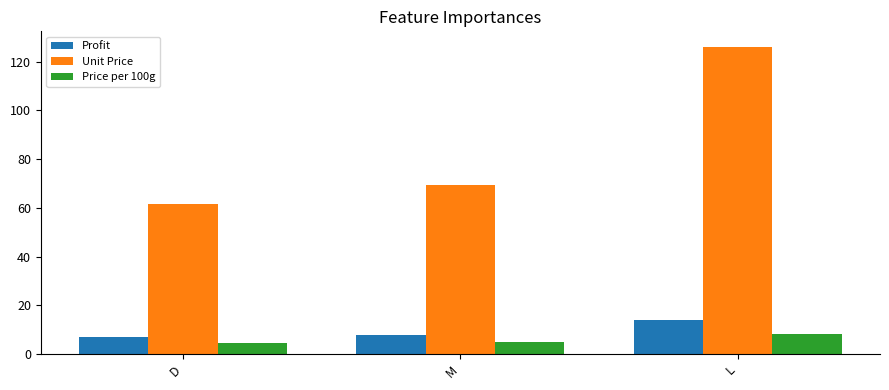

What are all the series names shown in the legend?

Profit, Unit Price, Price per 100g